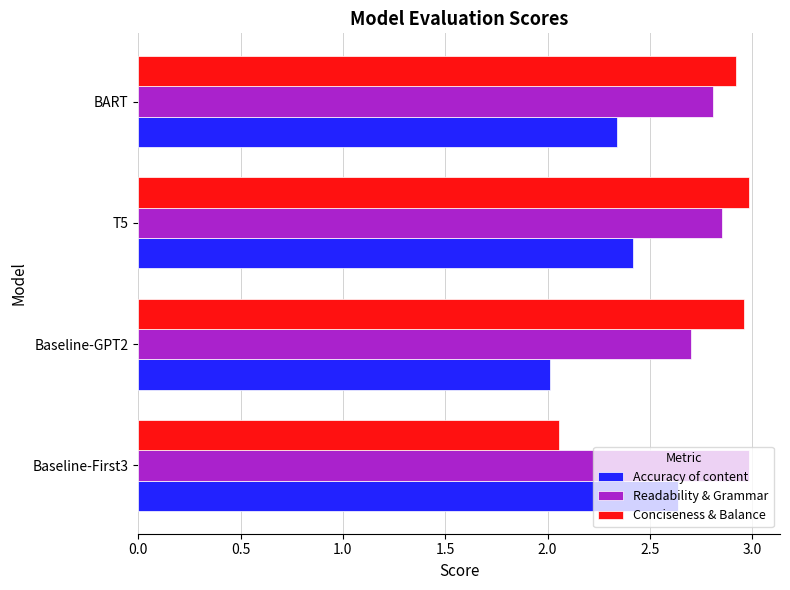

Where is Readability & Grammar nearest to the value 2?

Baseline-GPT2